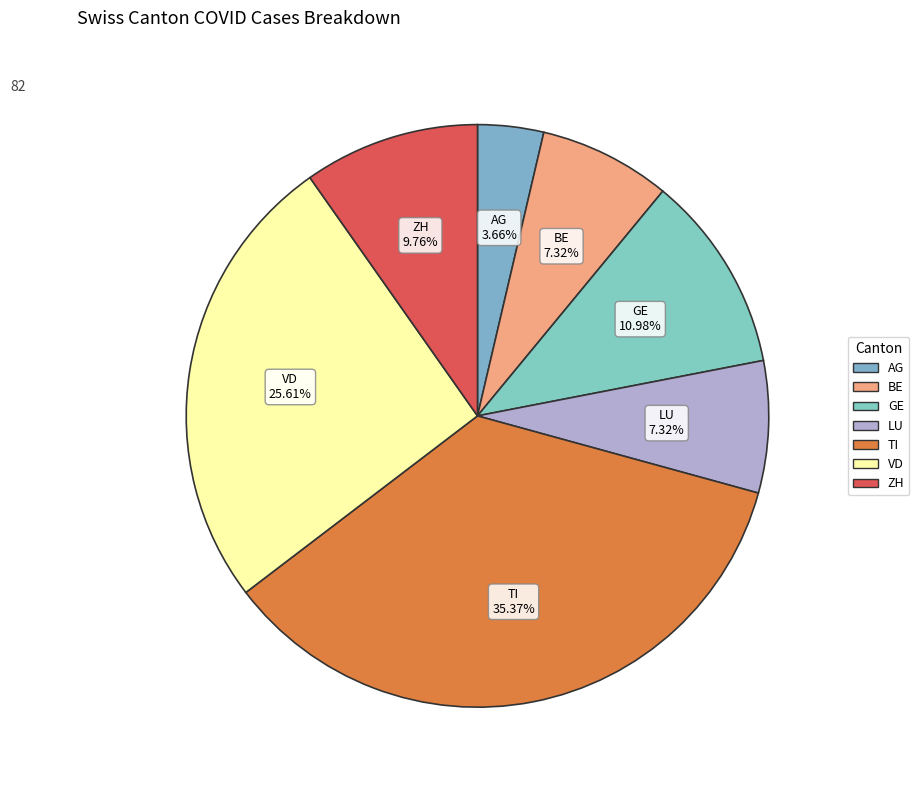

Is there a majority slice in this chart?

No